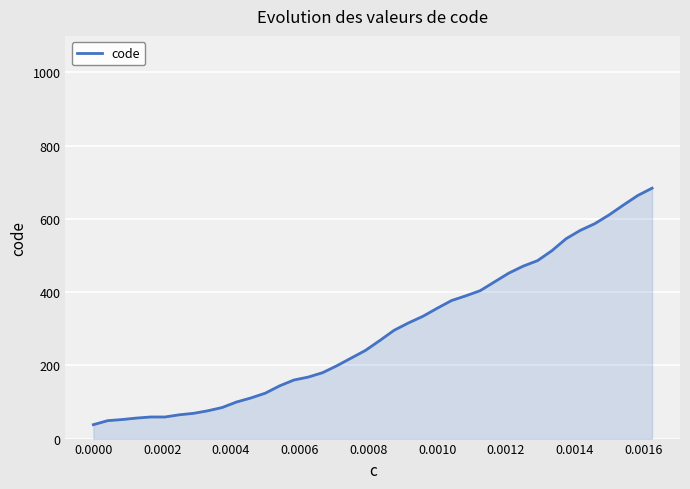

What is the greatest value displayed?

684